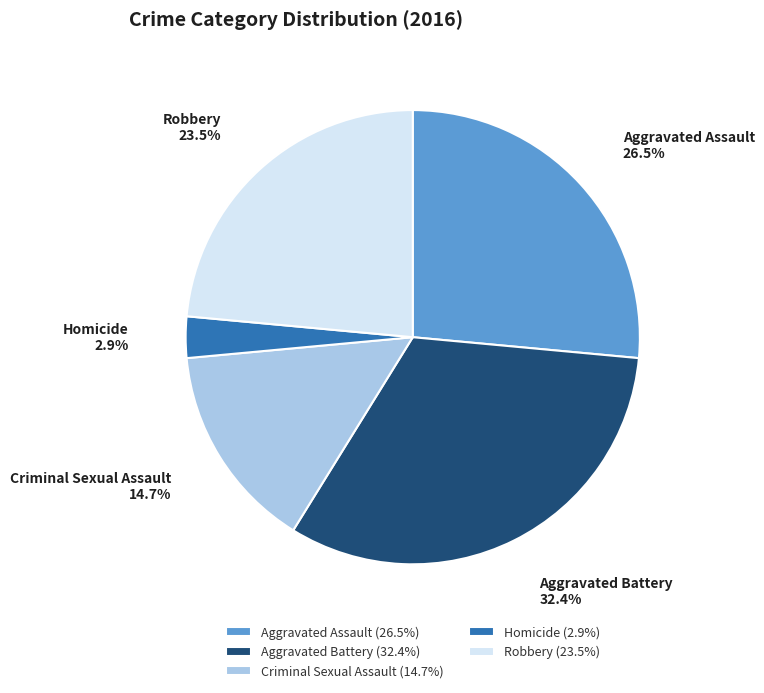

Count the number of slices in the pie.

5